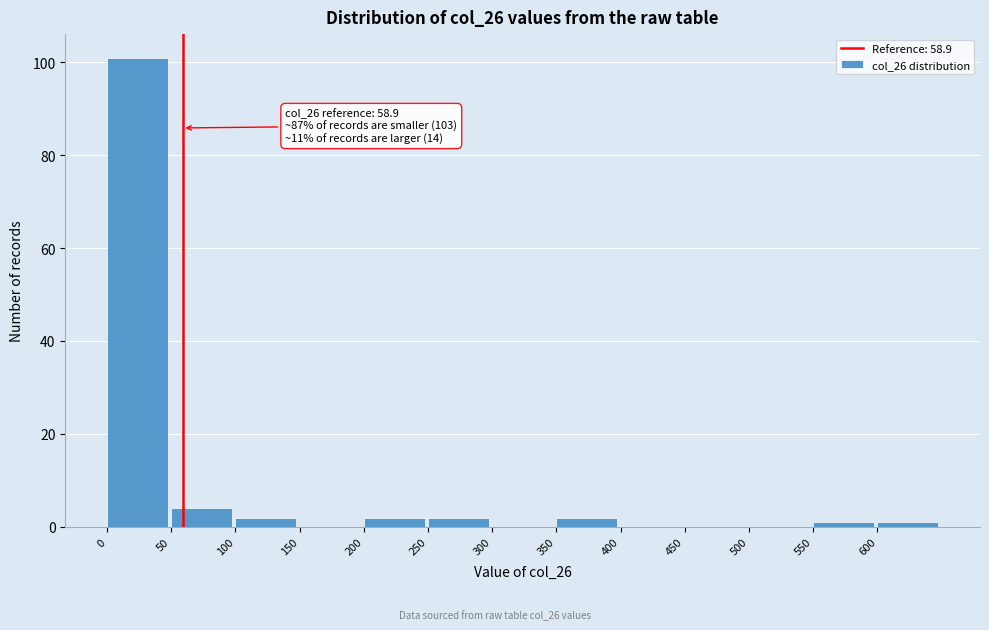

Which range on the x-axis has the tallest bar?

0 to 50